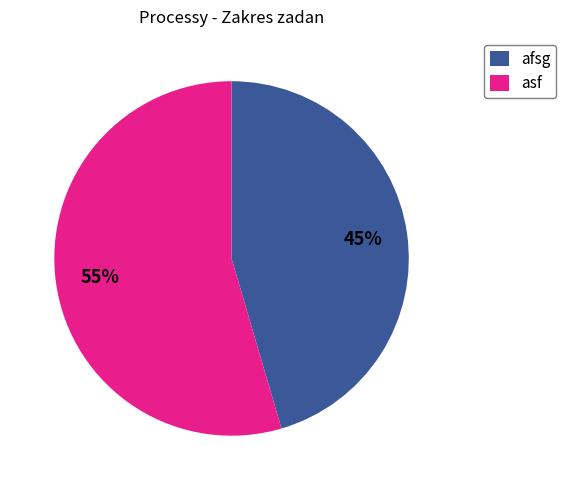

Is it true that afsg is 45% of the pie?

True